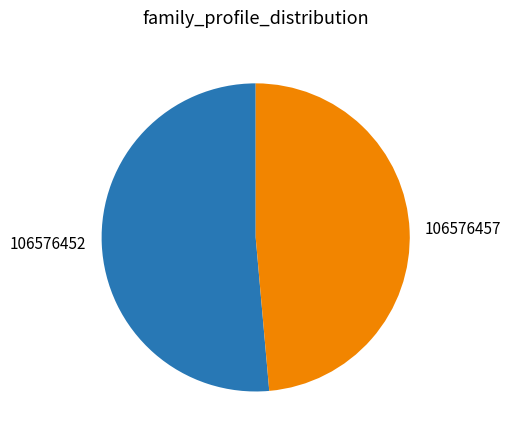

Which category has the biggest portion of the pie?

106576452